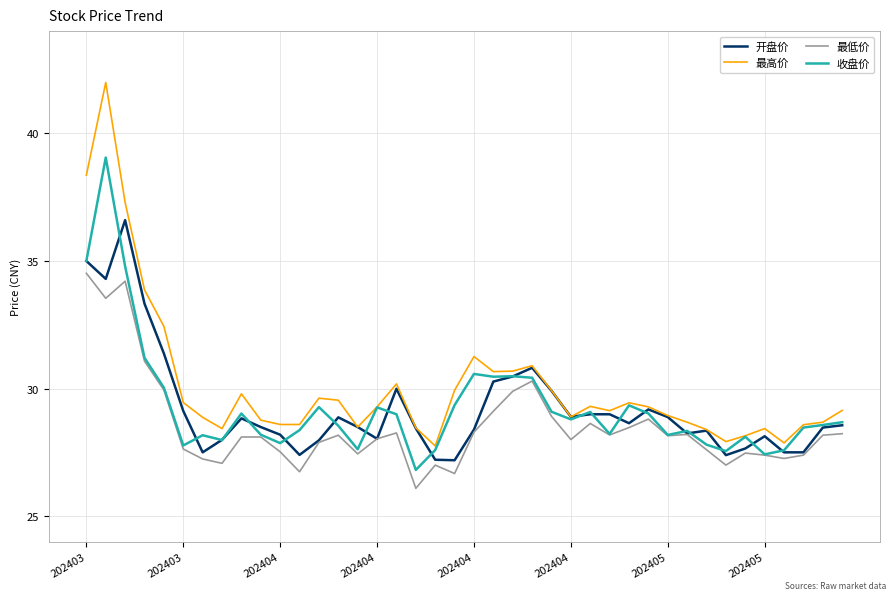

Which series has the largest total across all categories?

最高价